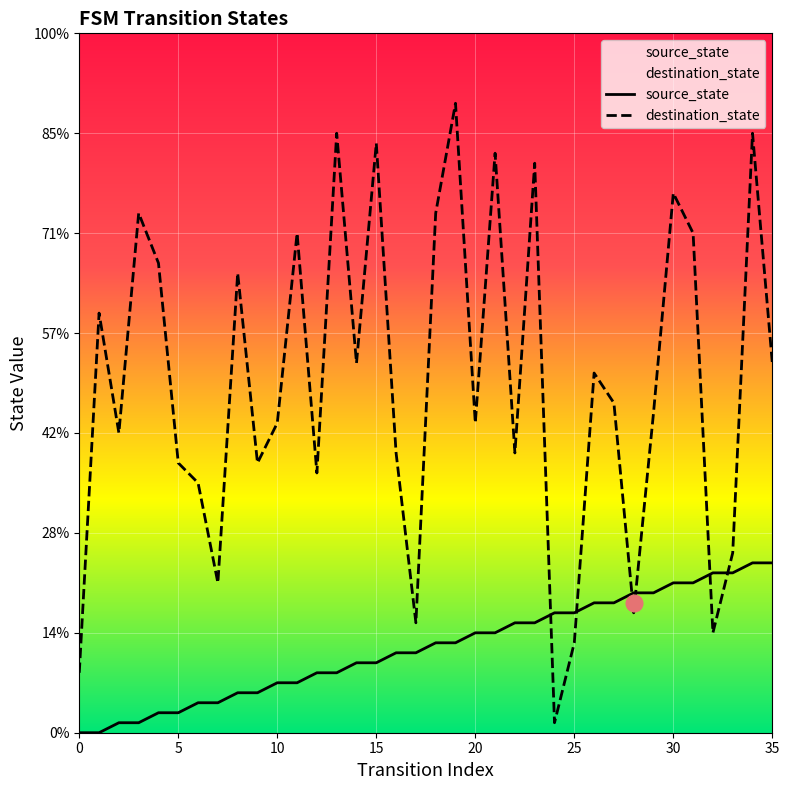

Reading right to left, extract all data points from this chart.

source_state: 35=17	34=17	33=16	32=16	31=15	30=15	29=14	28=14	27=13	26=13	25=12	24=12	23=11	22=11	21=10	20=10	19=9	18=9	17=8	16=8	15=7	14=7	13=6	12=6	11=5	10=5	9=4	8=4	7=3	6=3	5=2	4=2	3=1	2=1	1=0	0=0
destination_state: 35=37	34=60	33=18	32=10	31=50	30=54	29=32	28=12	27=33	26=36	25=9	24=1	23=57	22=28	21=58	20=31	19=63	18=52	17=11	16=28	15=59	14=37	13=60	12=26	11=50	10=31	9=27	8=46	7=15	6=25	5=27	4=47	3=52	2=30	1=42	0=6